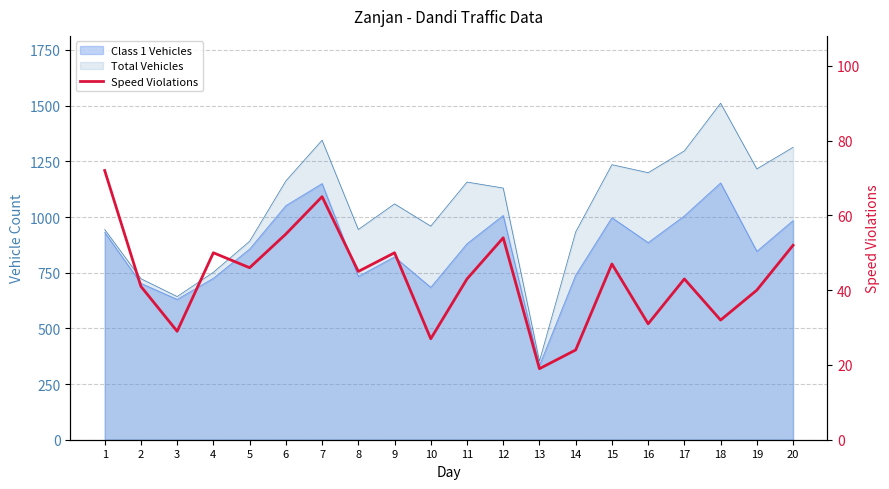

At which label is the value closest to 45?

8